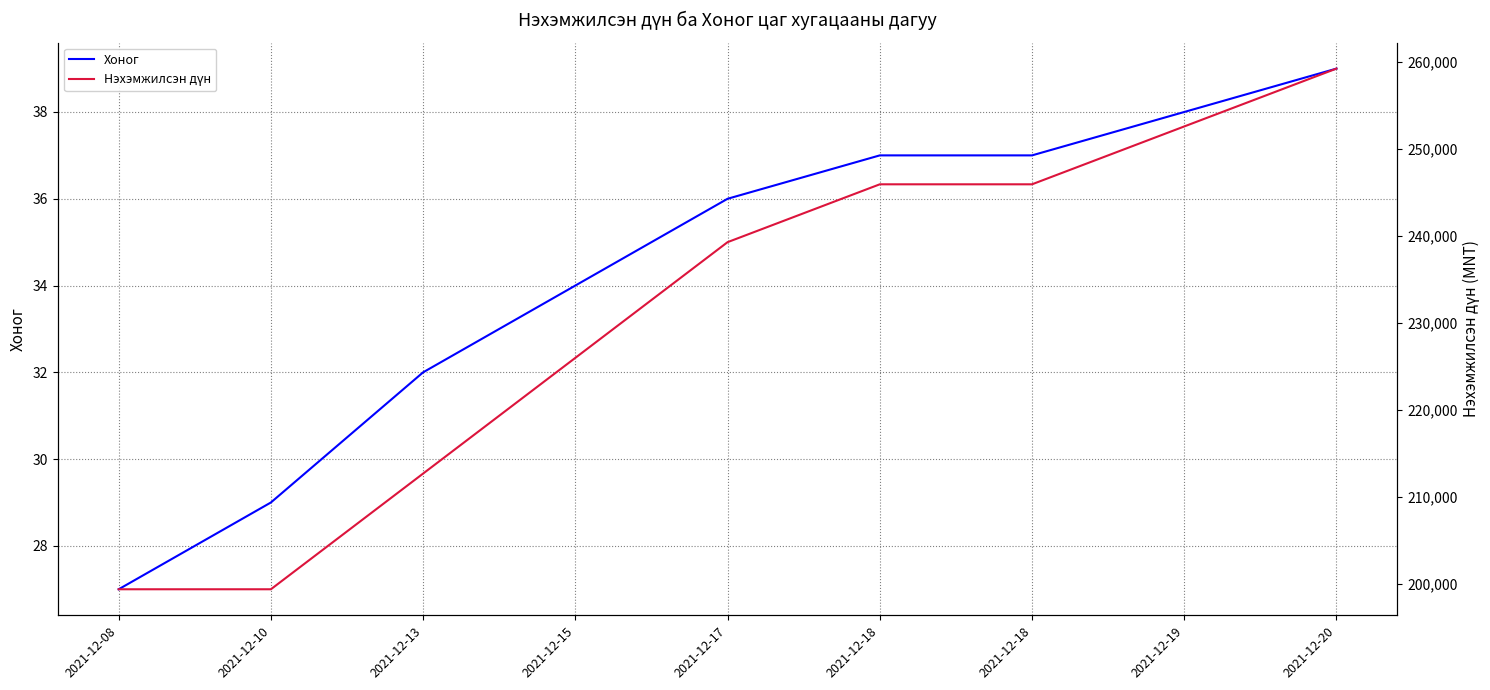

Rank the series by their maximum value, from highest to lowest.

Нэхэмжилсэн дүн, Хоног